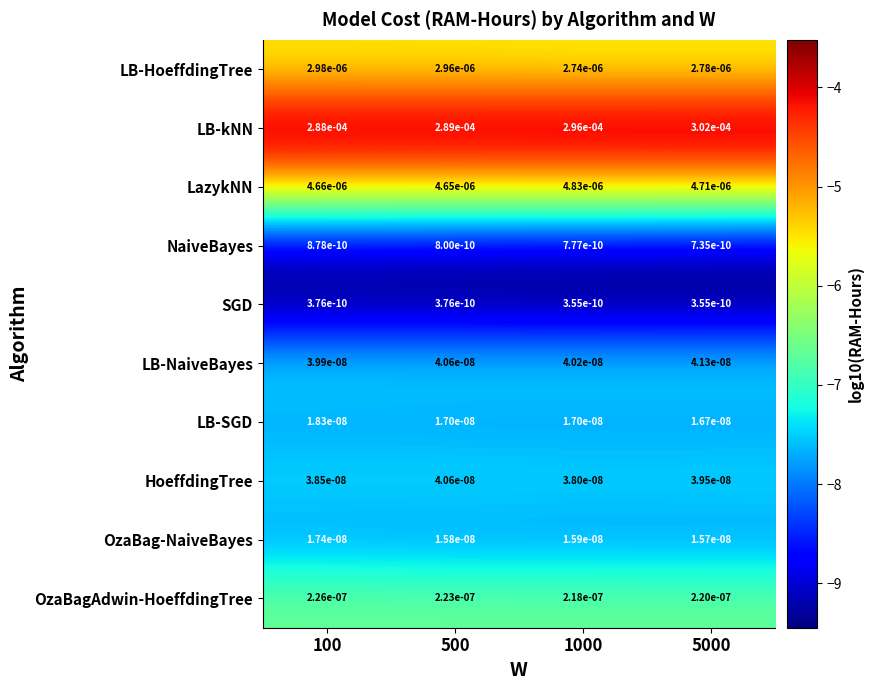

Which series has the largest range (max minus min)?

LB-kNN